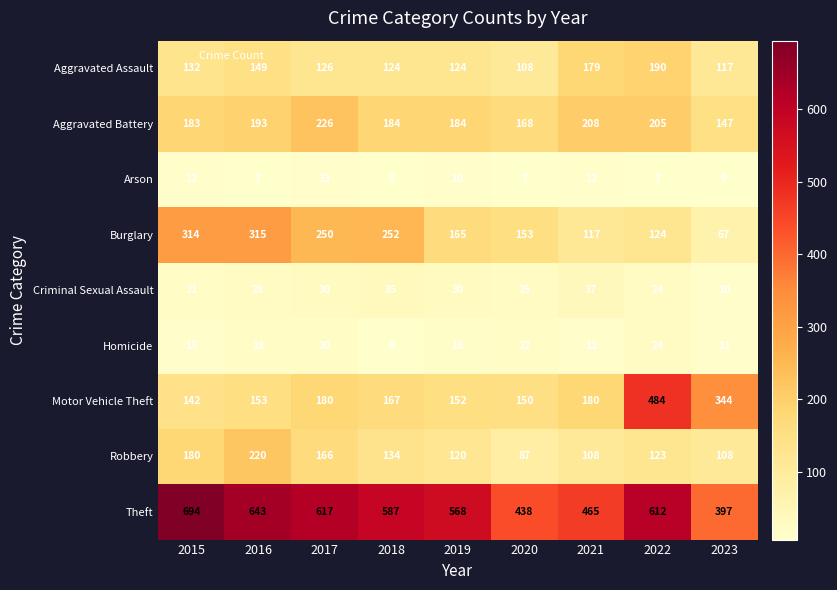

At how many categories does at least one series exceed 419?

8